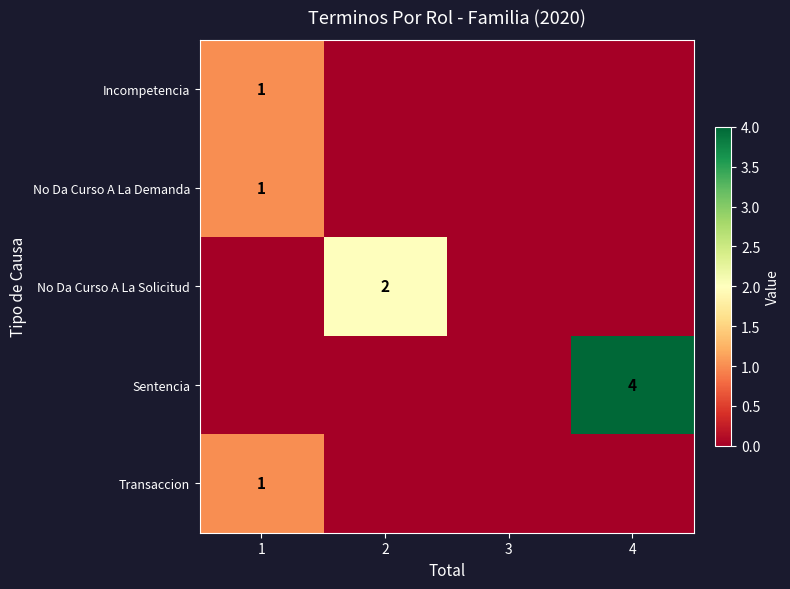

The value of No Da Curso A La Demanda at 1 is 1. True or false?

True